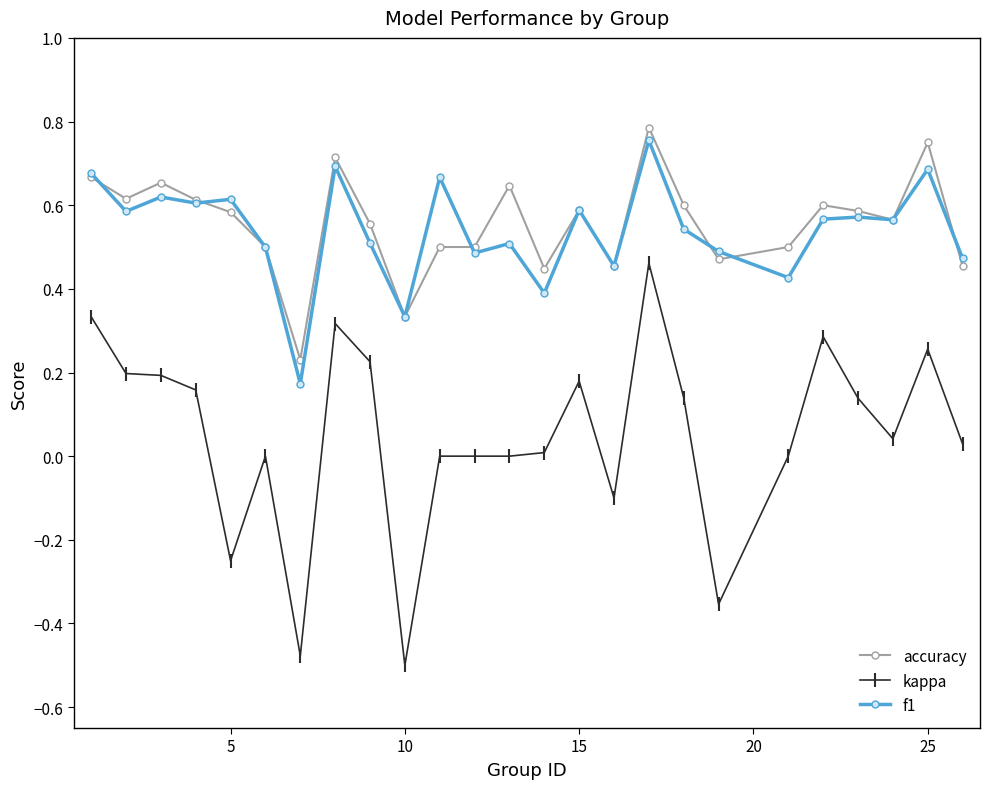

Does the chart have visible grid lines?

No